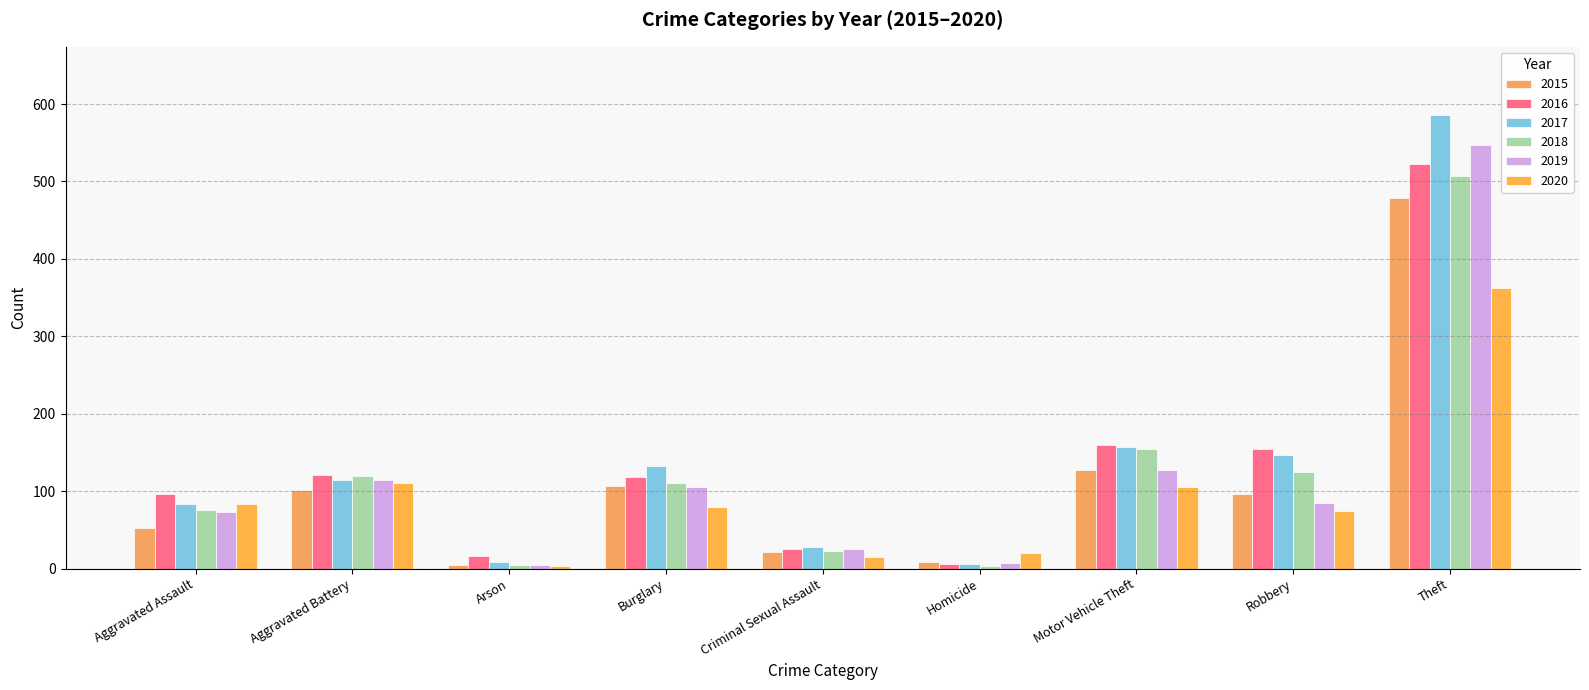

The 2017 series shows 84 at Aggravated Assault. True or false?

True